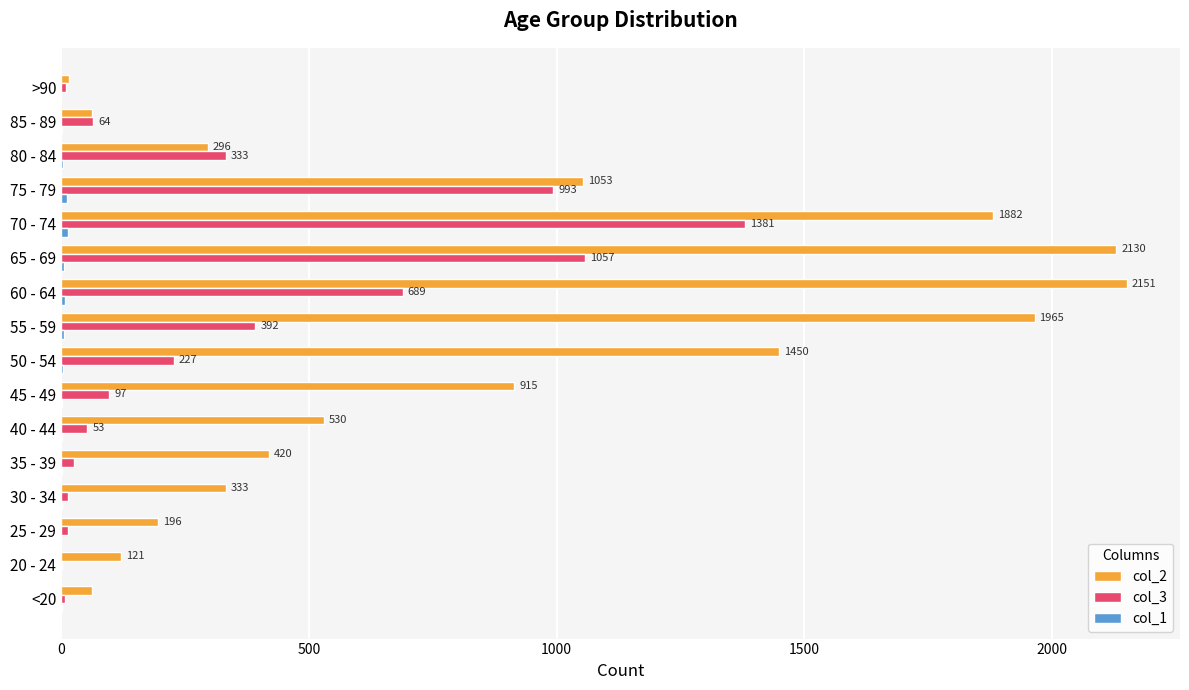

Is it true that col_2 equals 2151 at 60 - 64?

True